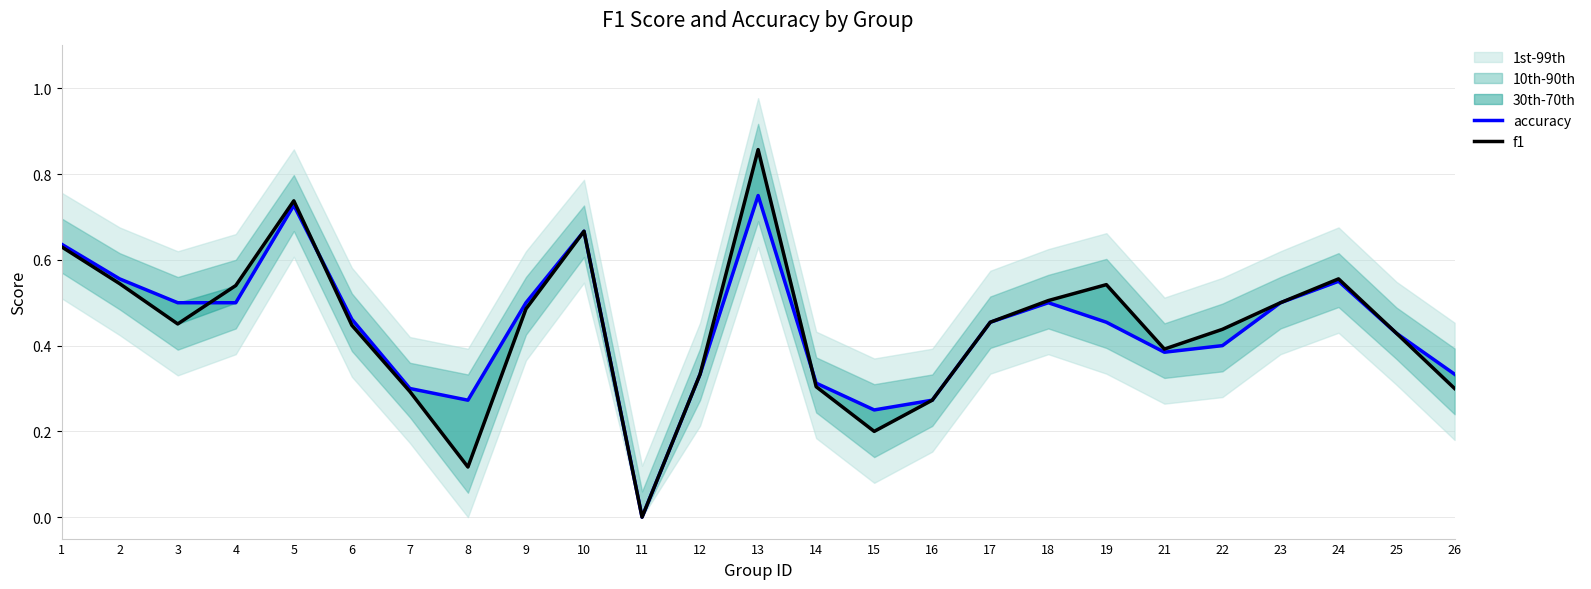

Between 16 and 13, which is larger?

13